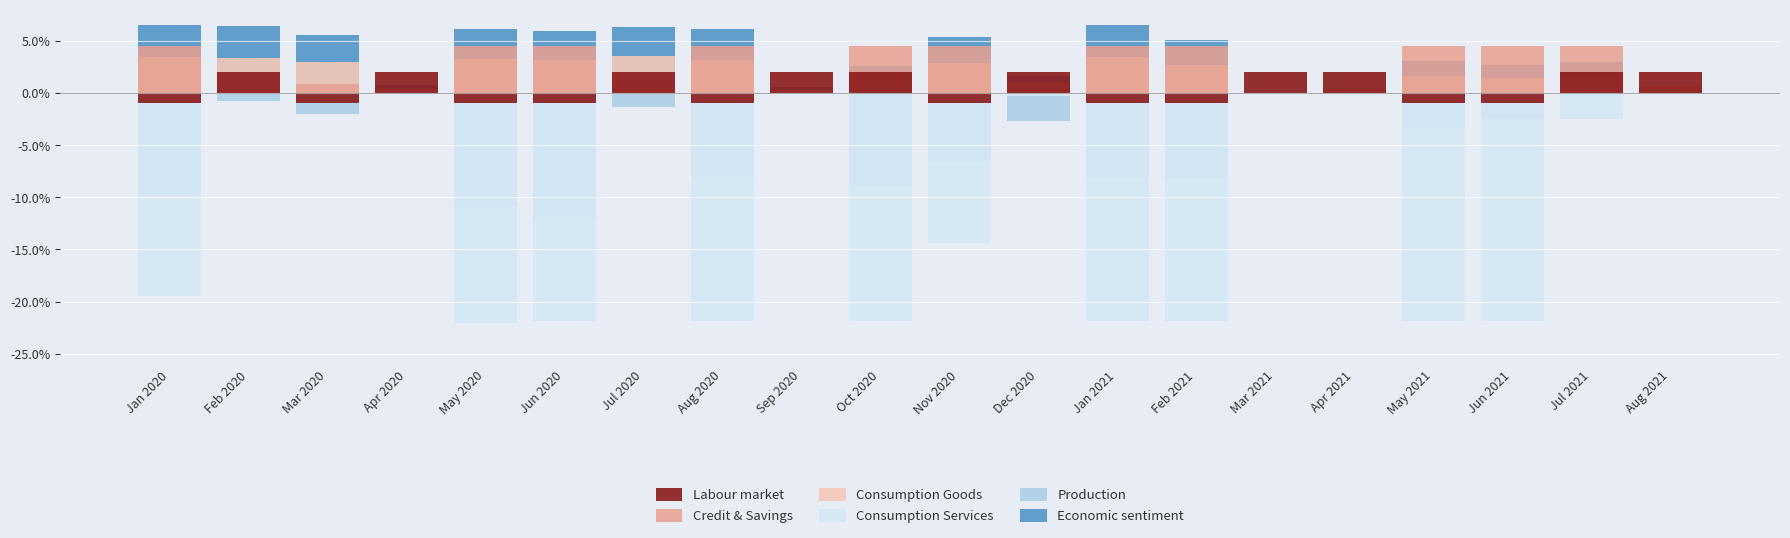

What is the smallest value displayed?

-22.0